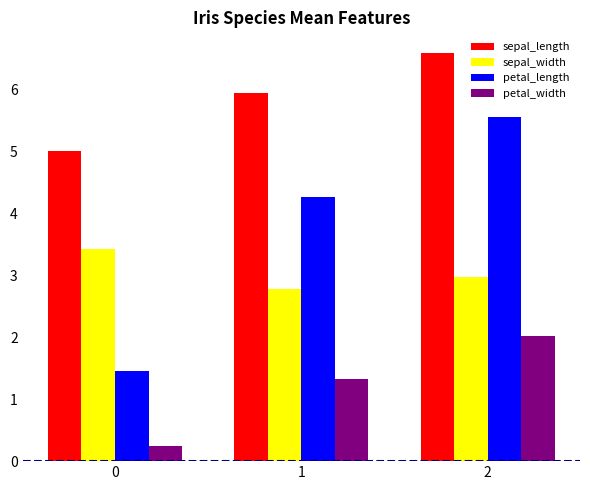

Which series has the widest spread of values?

petal_length